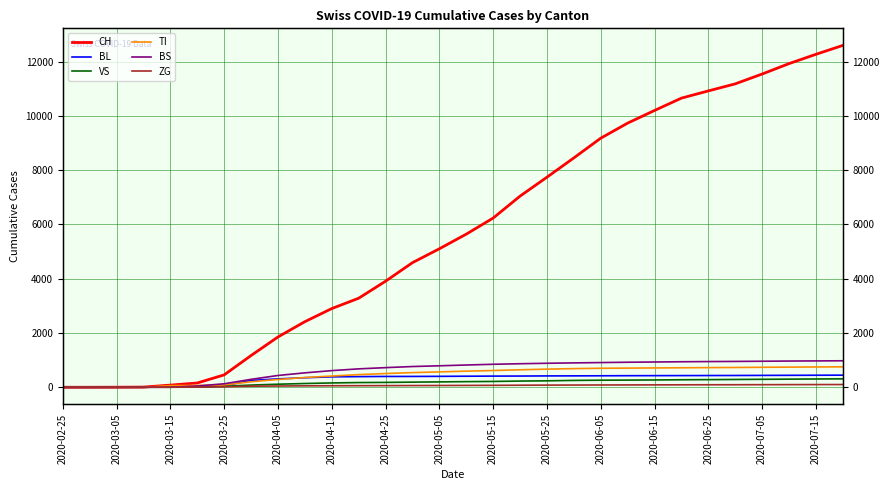

Is the value of BS at 25 greater than the value of ZG at 2020-04-25?

Yes